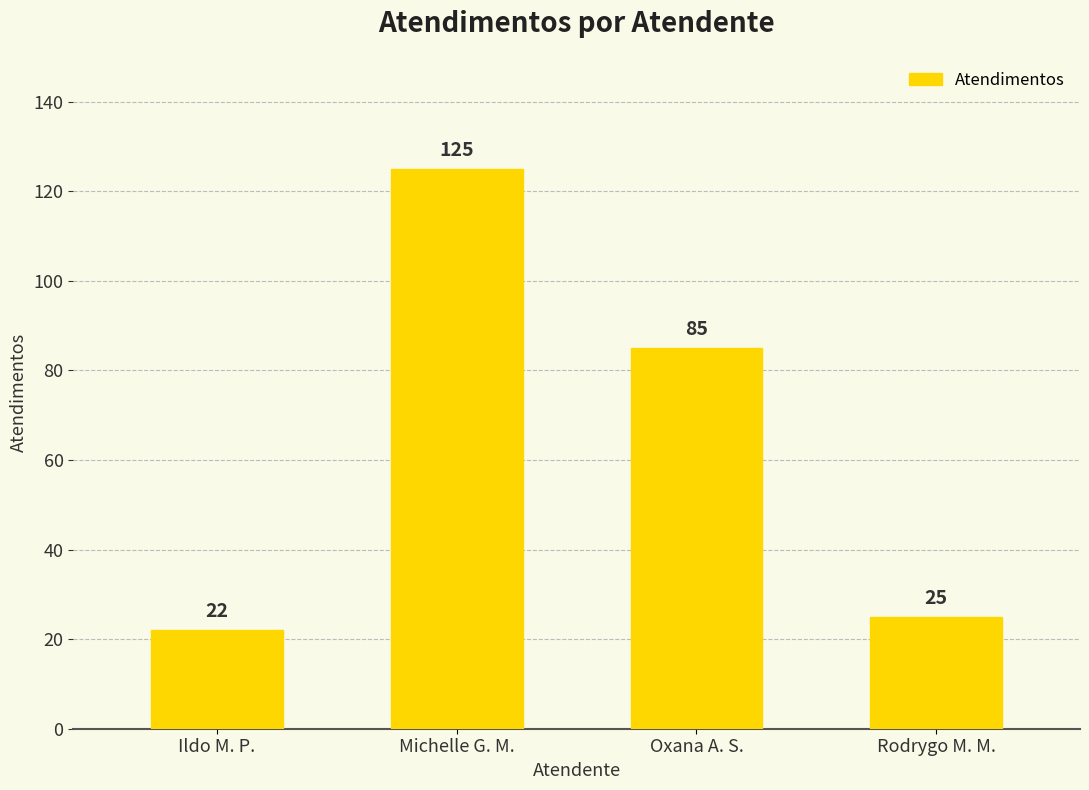

List the labels in order of value, largest first.

Michelle G. M., Oxana A. S., Rodrygo M. M., Ildo M. P.